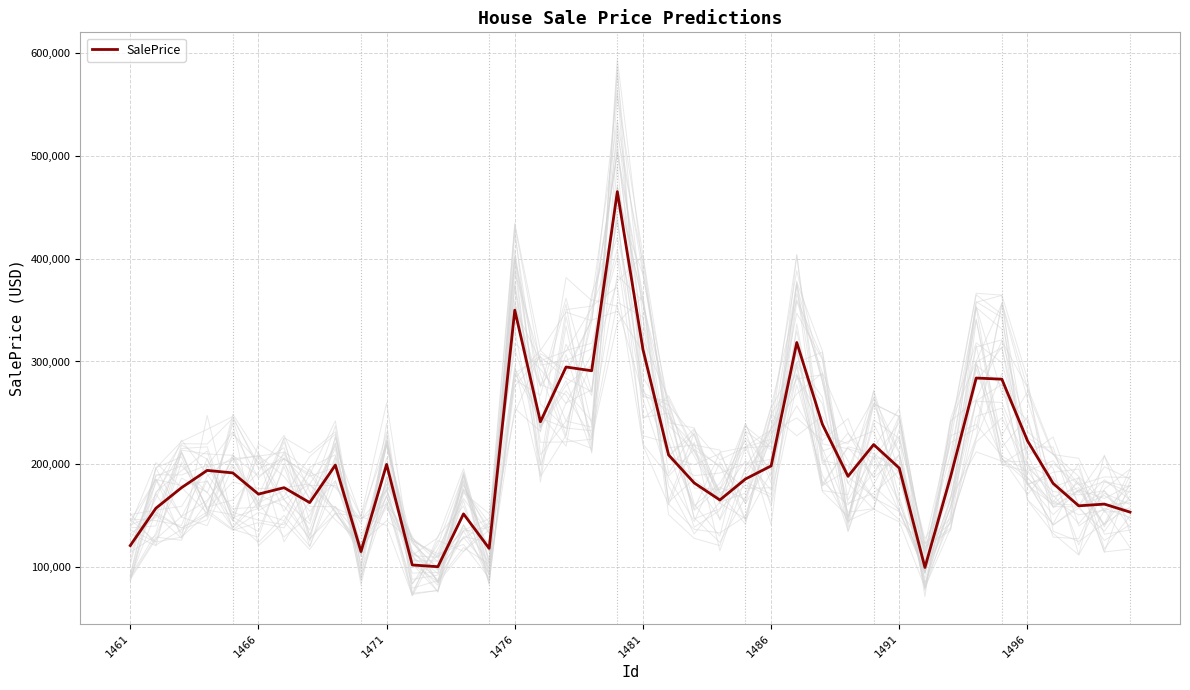

What is the difference between the maximum and minimum values?

365856.5